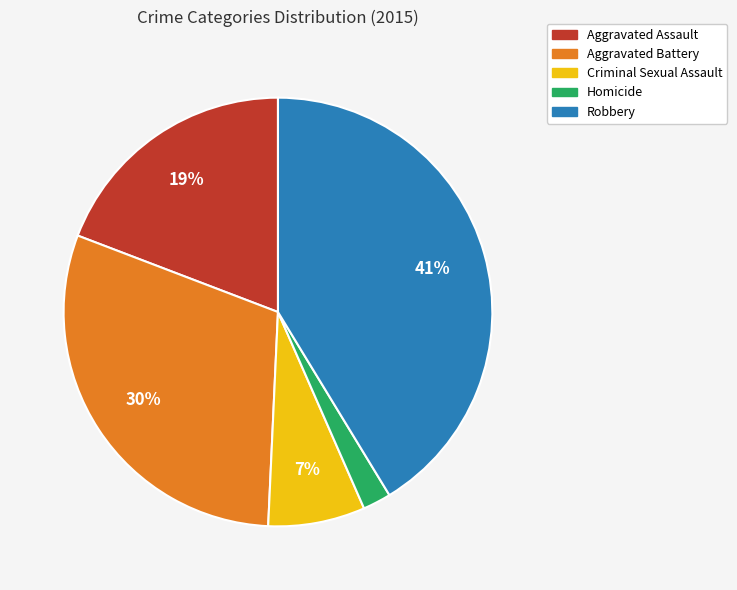

The Criminal Sexual Assault slice represents 7% of the pie. True or false?

True